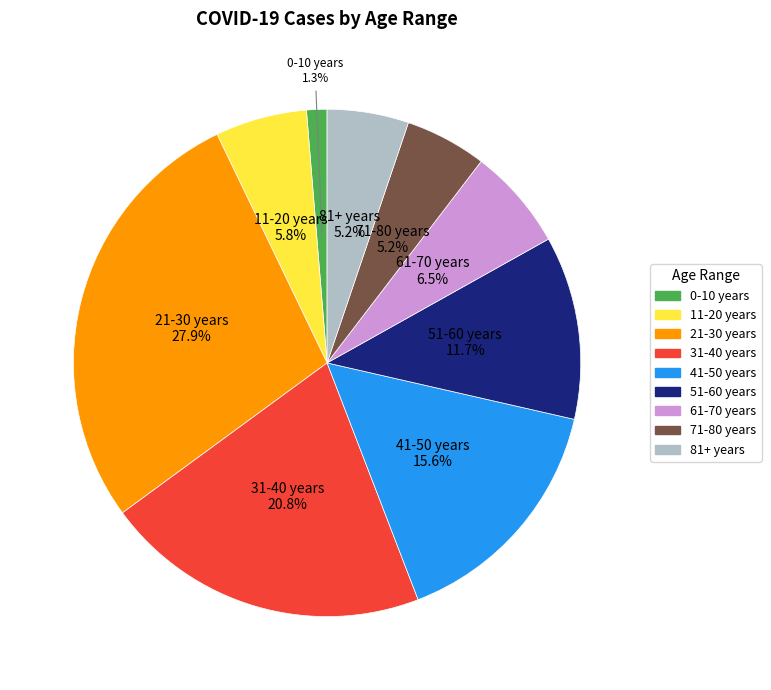

To the nearest percent, what portion does 41-50 years represent?

16%